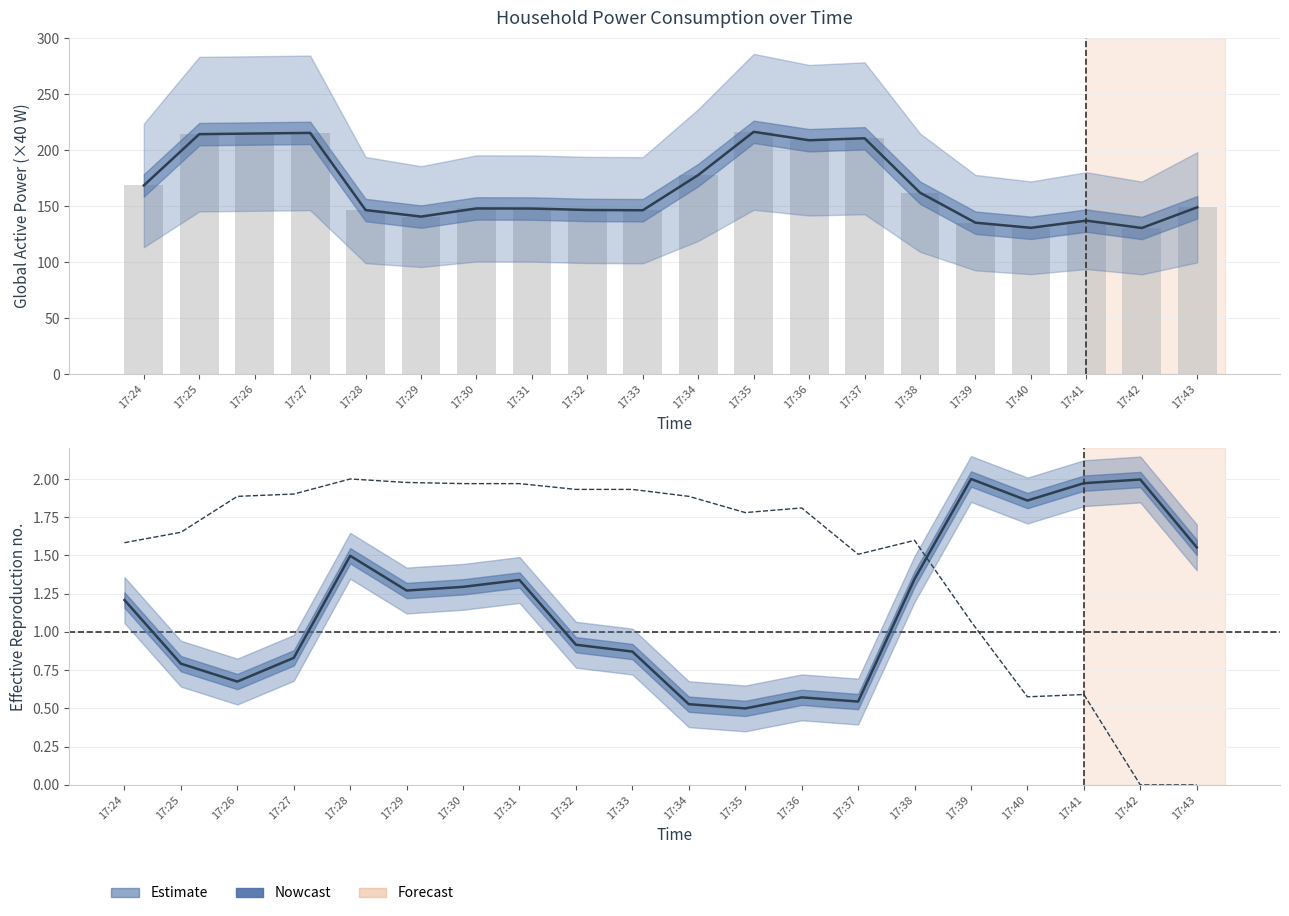

Between 17:29 and 17:36, which series saw the biggest shift?

Global_active_power